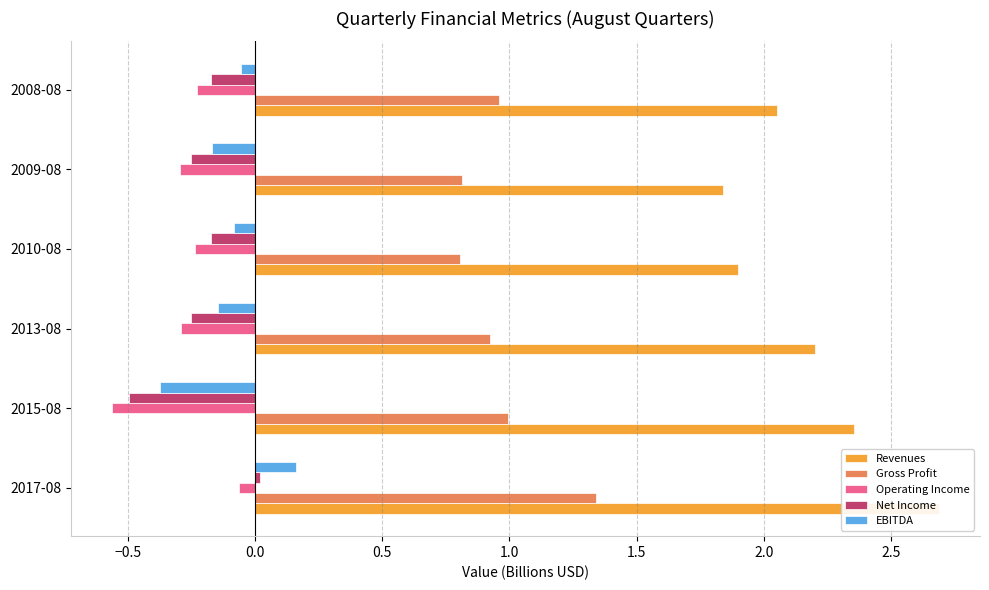

True or false: Revenues has a value of 1.8 at 2009-08.

True